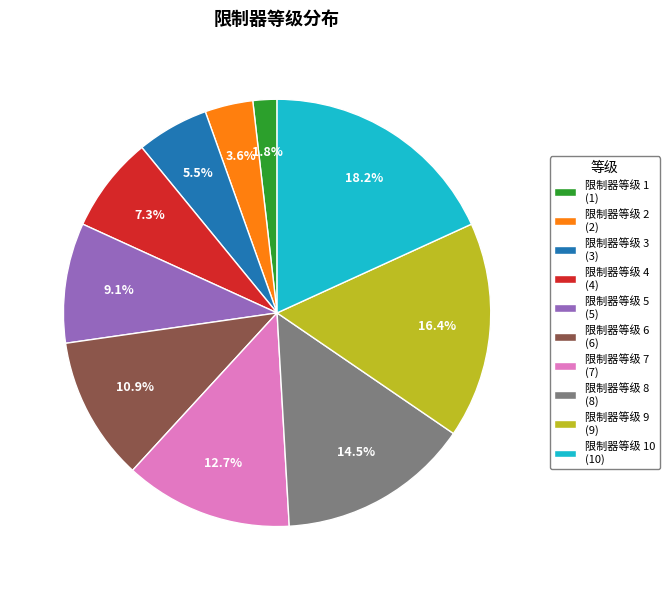

To the nearest percent, what is the difference between the largest and smallest slice percentages?

16%